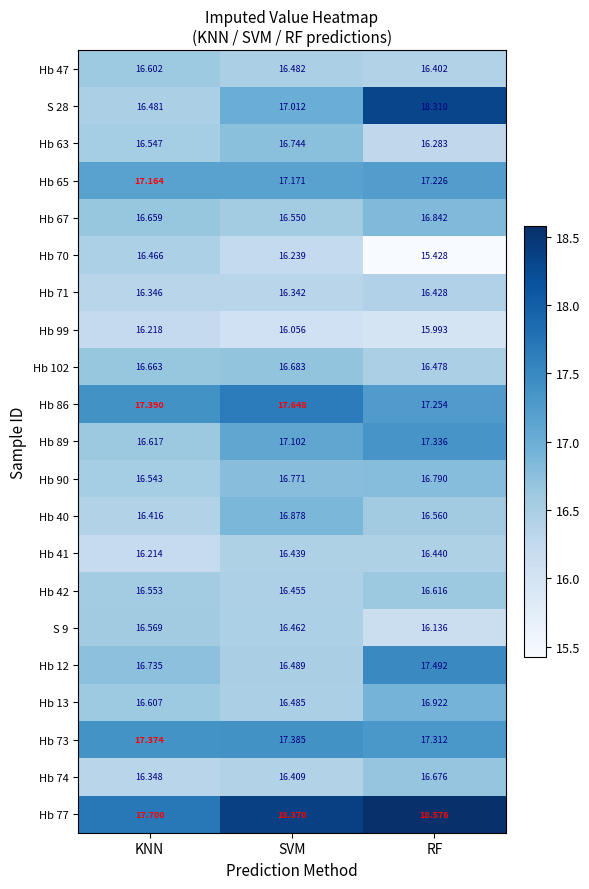

At which category is the sum across all series the highest?

RF